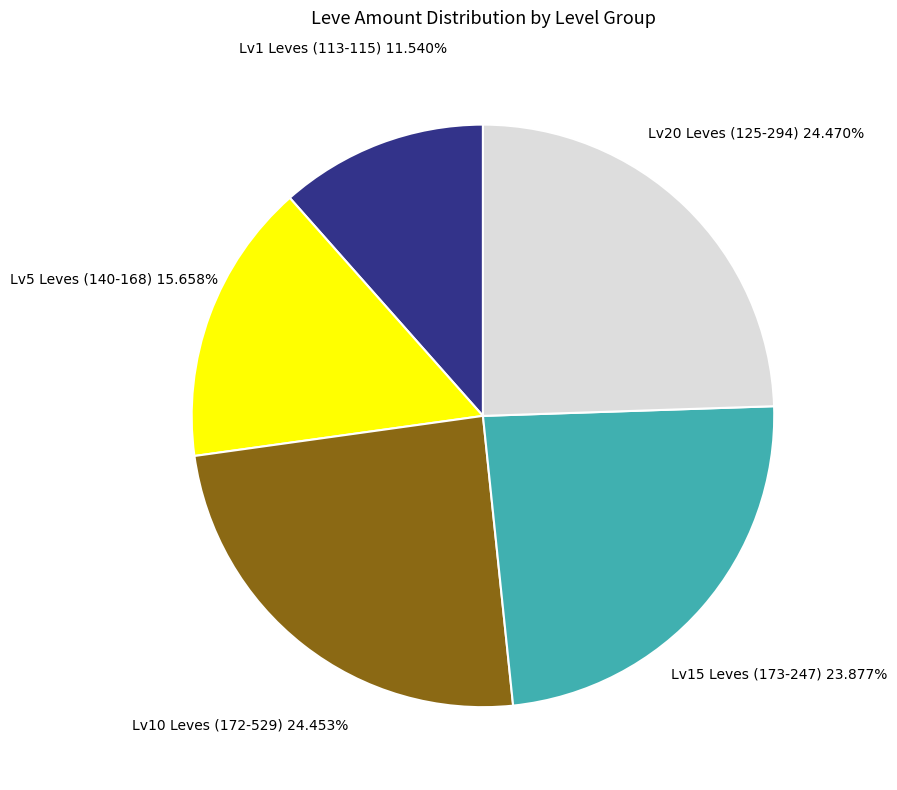

Is the sum of Lv20 Leves (125-294) and Lv15 Leves (173-247) greater than half?

No